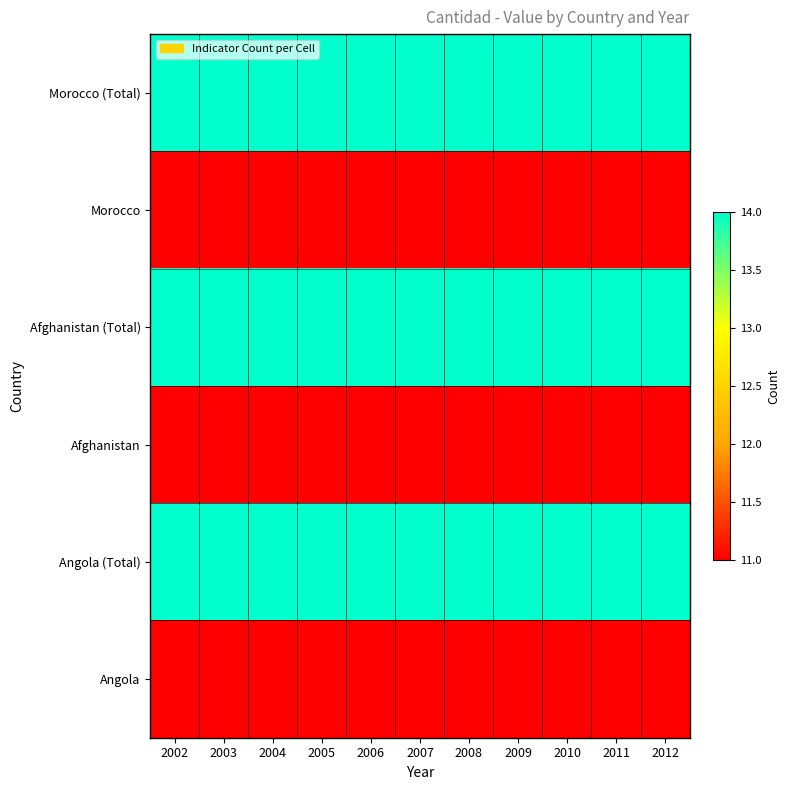

What is the total value across all series at 2009?

75